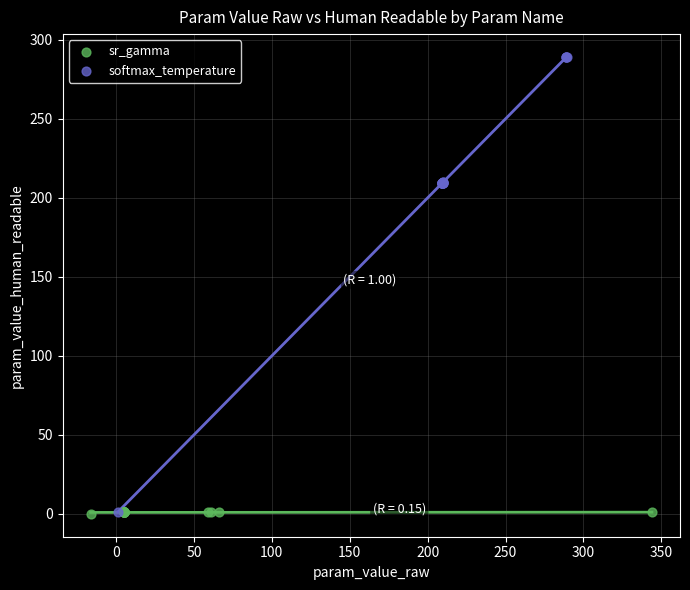

Which series has the widest spread of Y values?

softmax_temperature